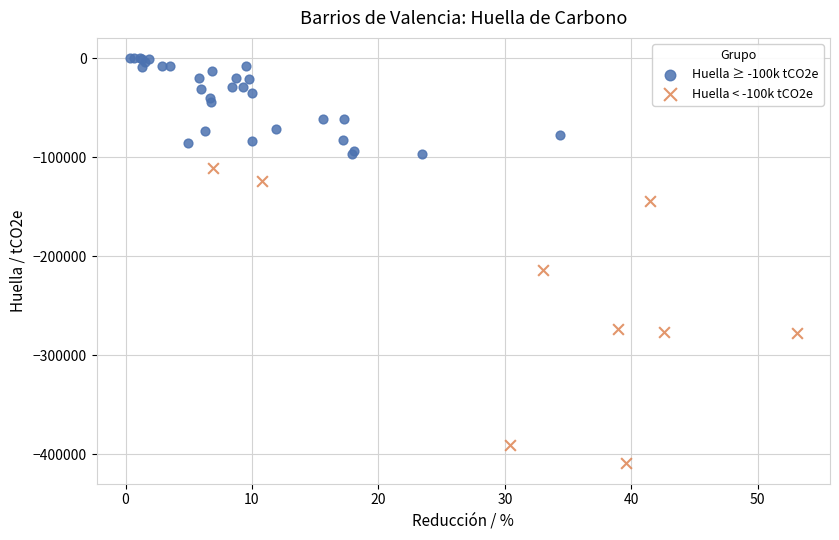

What are all the series names shown in the legend?

Huella ≥ -100k tCO2e, Huella < -100k tCO2e